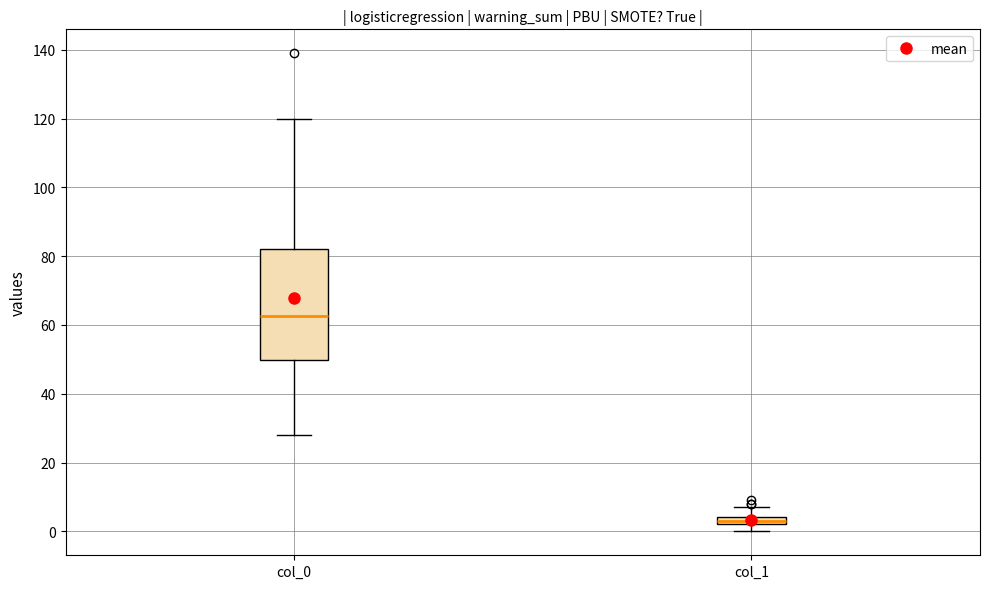

Where does the upper whisker of the box for col_1 end on the y-axis? The values are not printed on the chart, so give them approximately, as read against the axis.

8